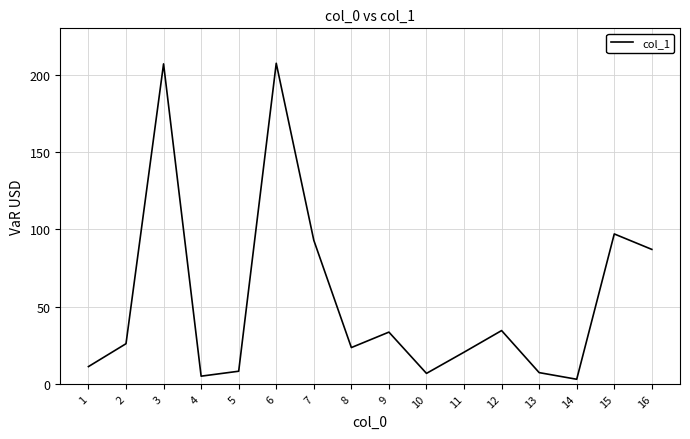

True or false: the data shows 368.5 at 3.

False